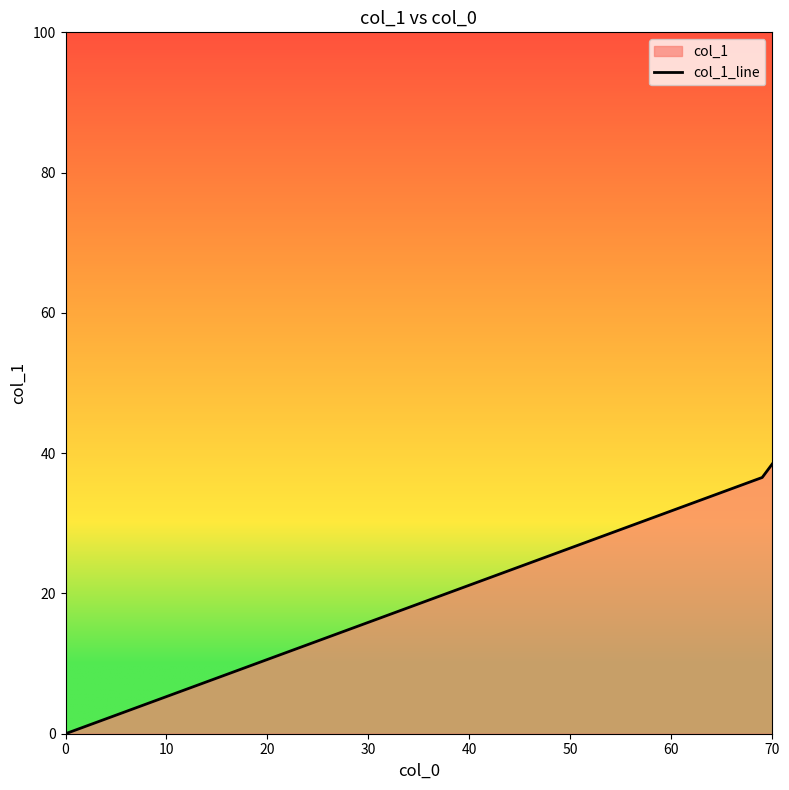

The chart shows a value of 38.5 at 70. True or false?

True